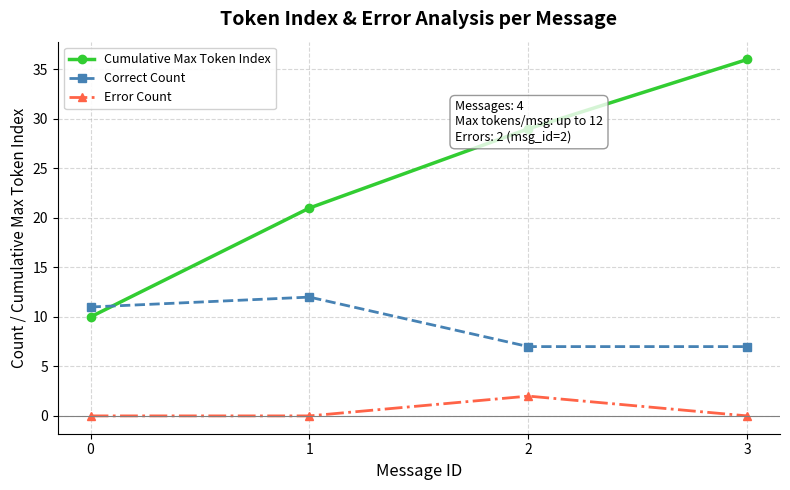

Reading right to left, transcribe all the data shown in this chart.

Cumulative Max Token Index: 36	29	21	10
Correct Count: 7	7	12	11
Error Count: 0	2	0	0